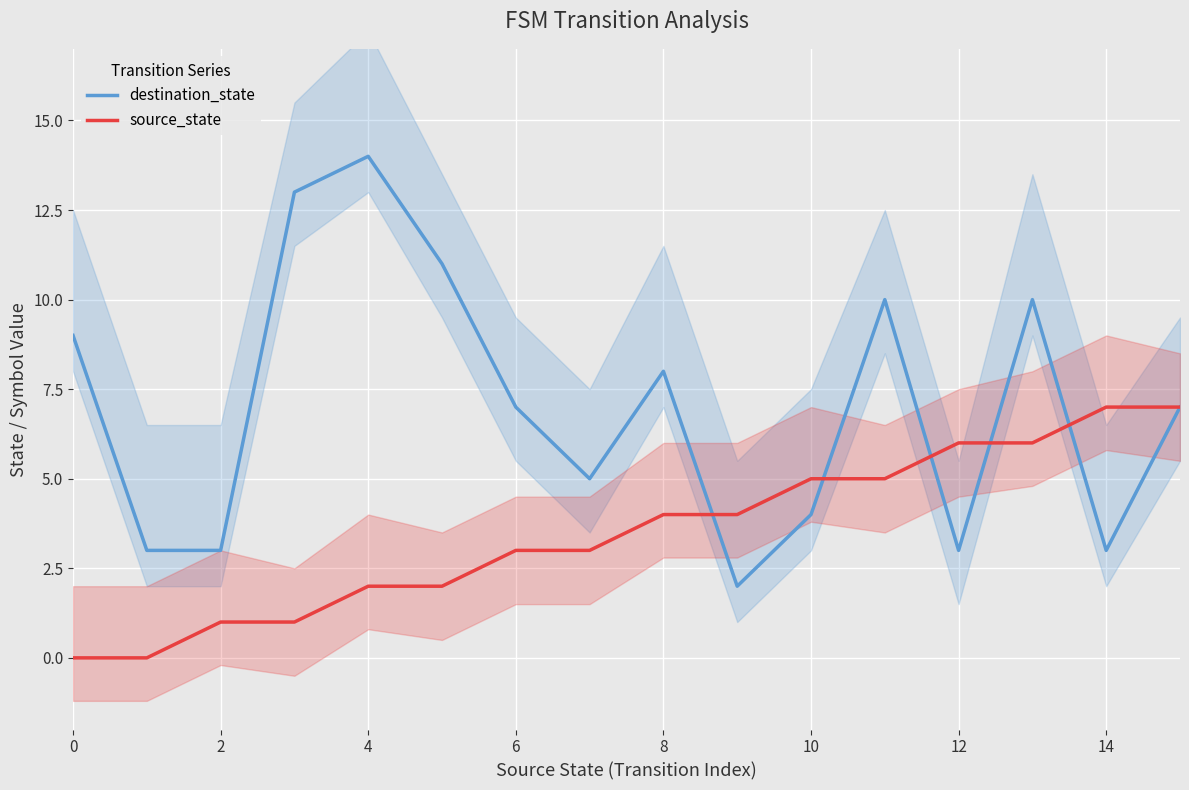

Which series ends up on top after the final intersection of source_state and destination_state?

source_state